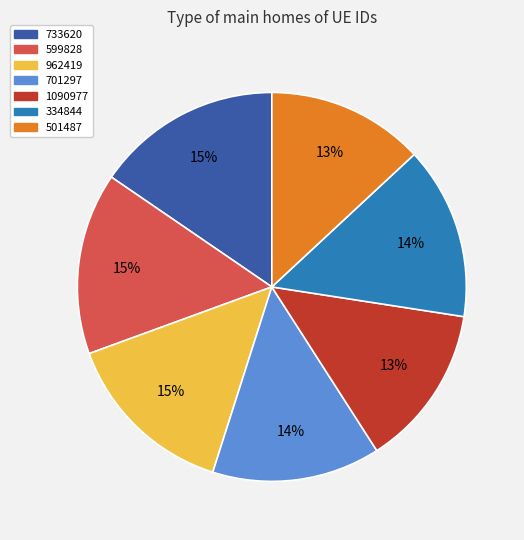

To the nearest percent, what portion does 701297 represent?

14%